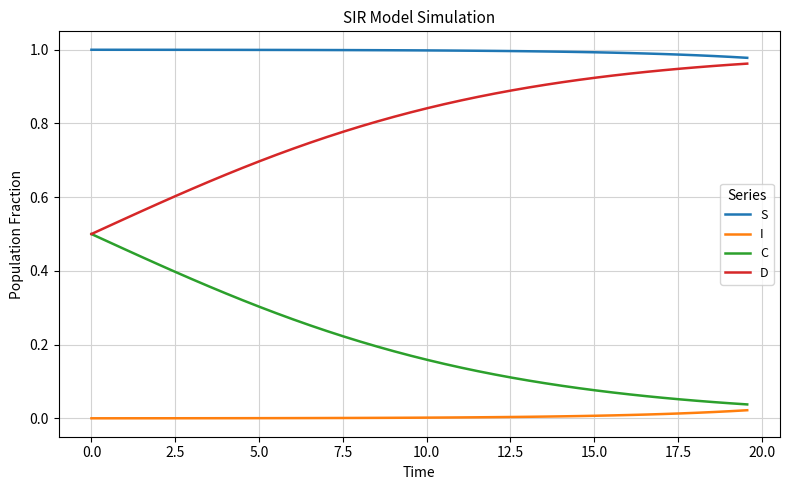

Which series has the largest total across all categories?

S